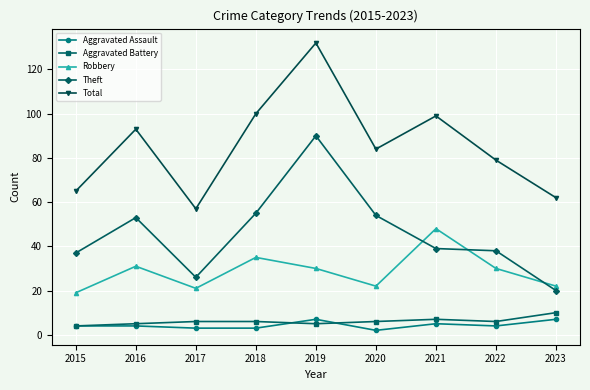

What is the spread (max minus min) of values at 2021?

94